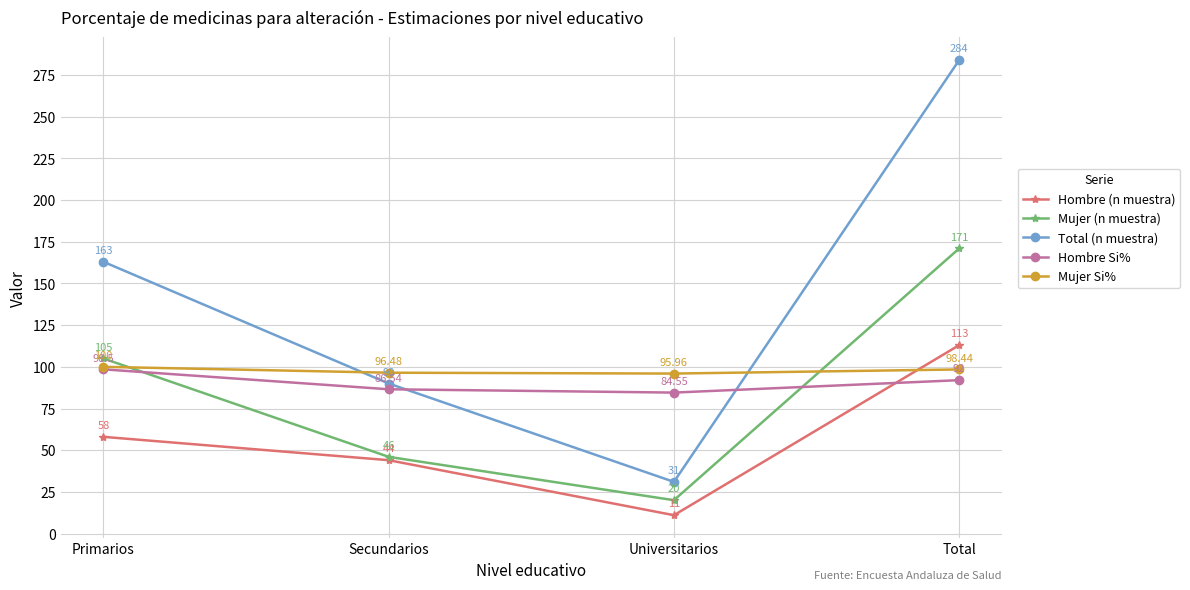

True or false: Hombre (n muestra) and Mujer (n muestra) intersect in this chart.

False